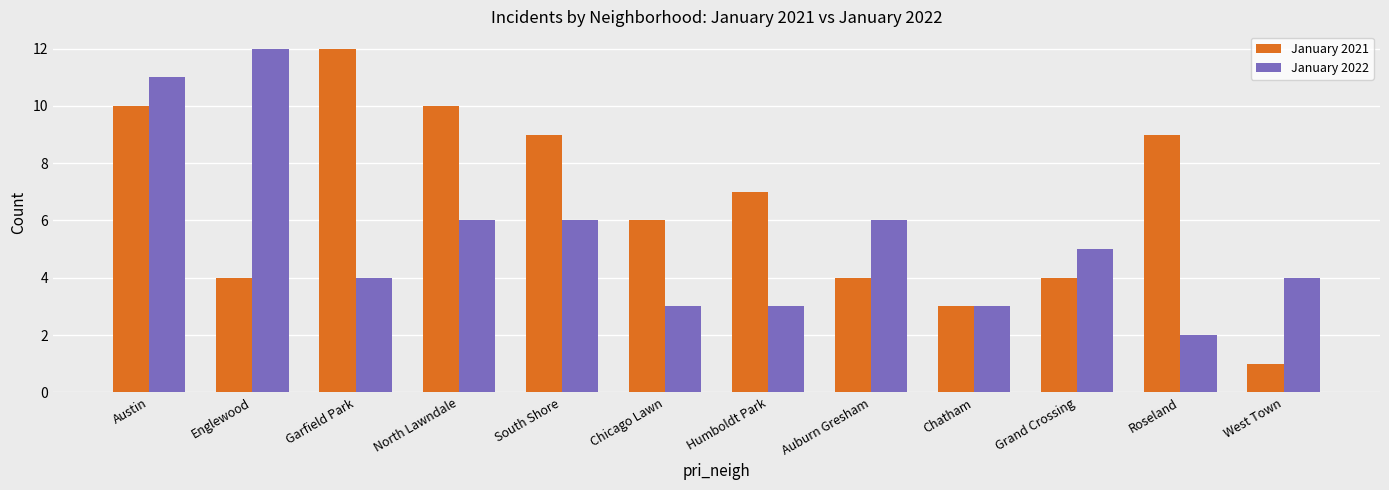

What is the label of the 1st bar from the right?

West Town